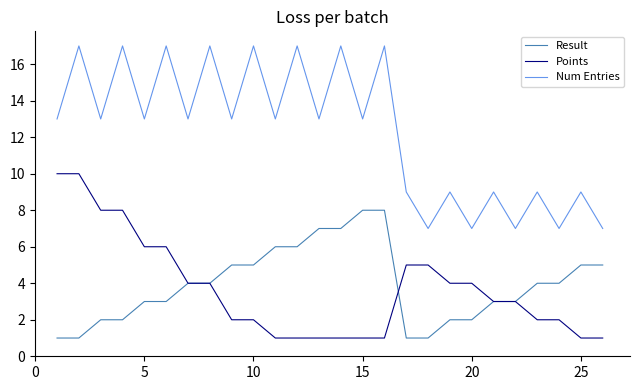

Which series has the widest spread of values?

Num Entries